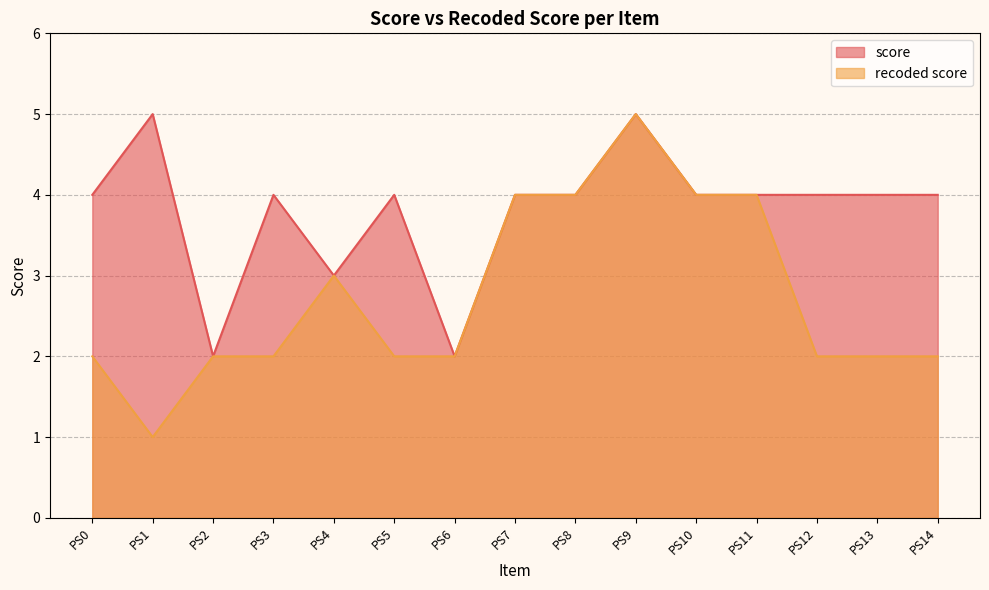

Is it true that recoded score equals 0 at PS5?

False